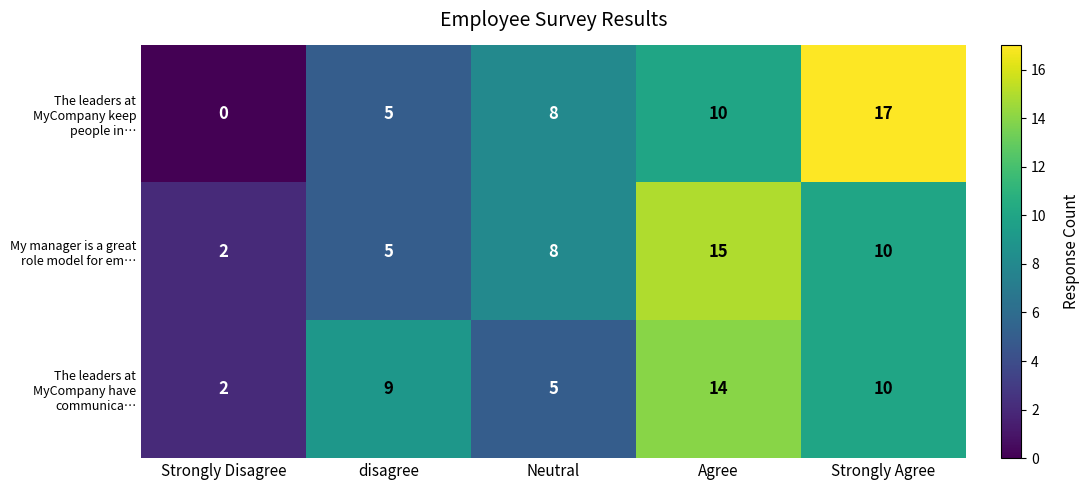

True or false: The leaders at MyCompany have communica… has a value of 5 at Neutral.

True